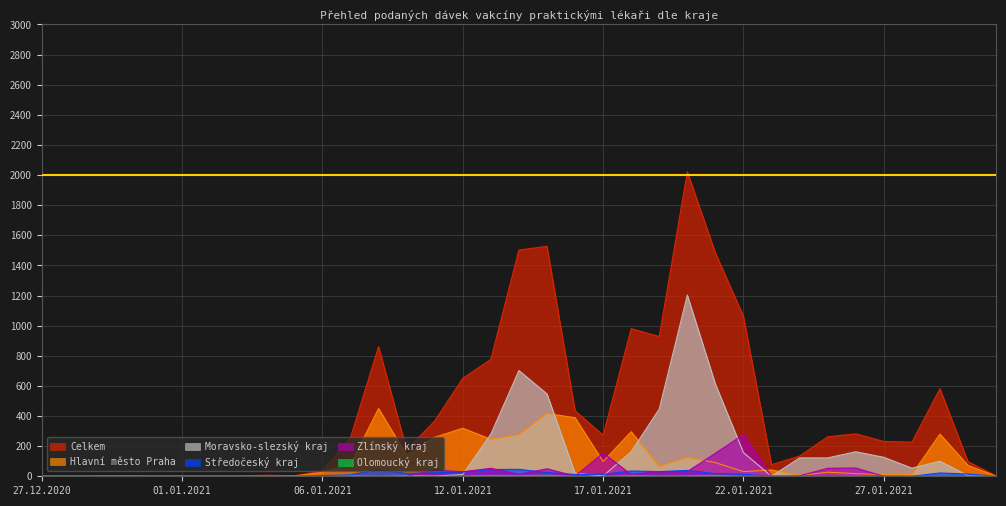

What is the total value across all series at 31.12.2020?

2